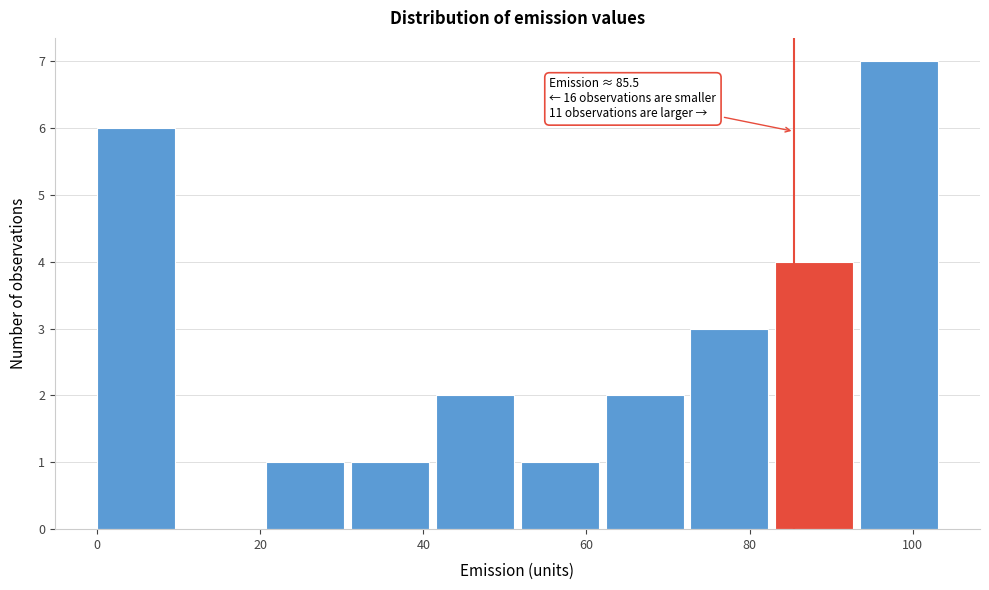

Which range on the x-axis has the tallest bar?

94 to 104